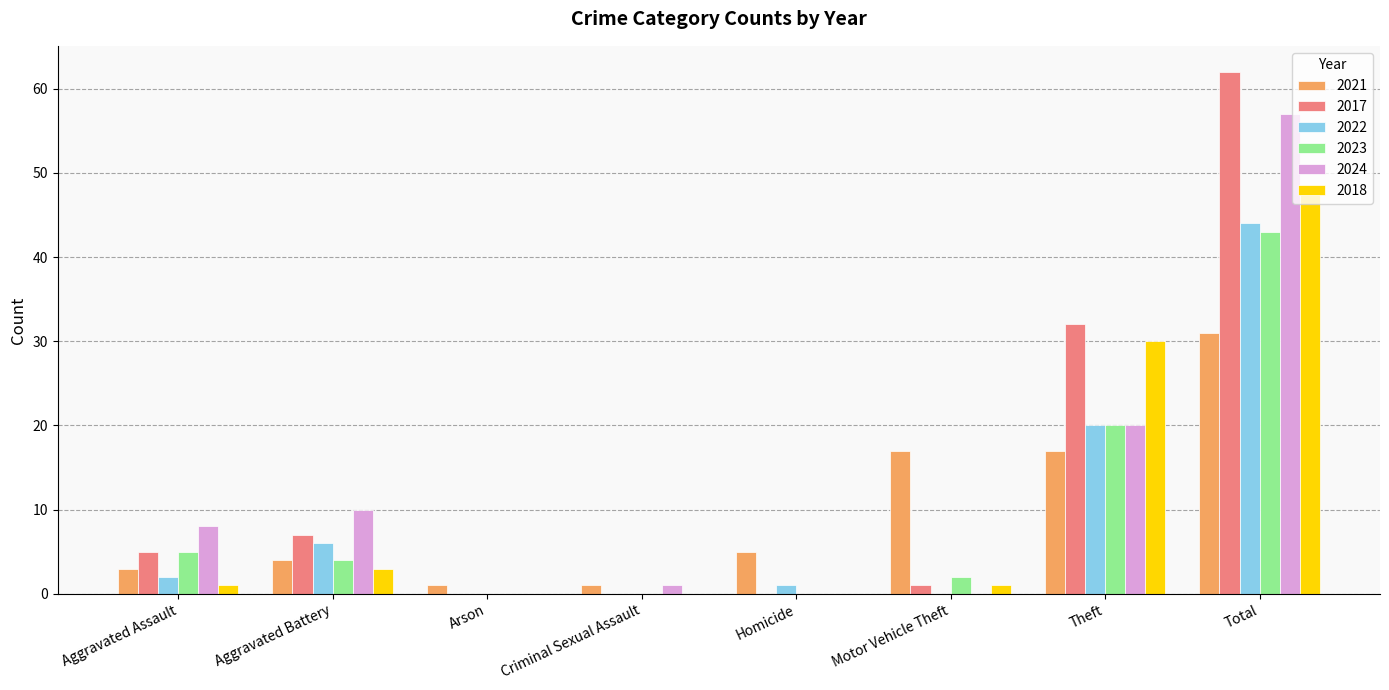

What is the sum of all 2021 values?

79